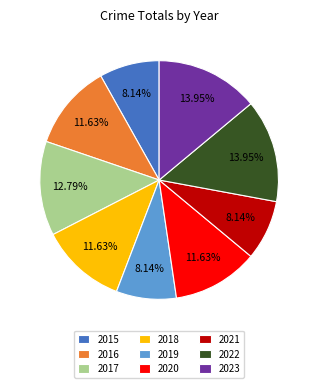

Is there any slice that represents more than half of the pie?

No